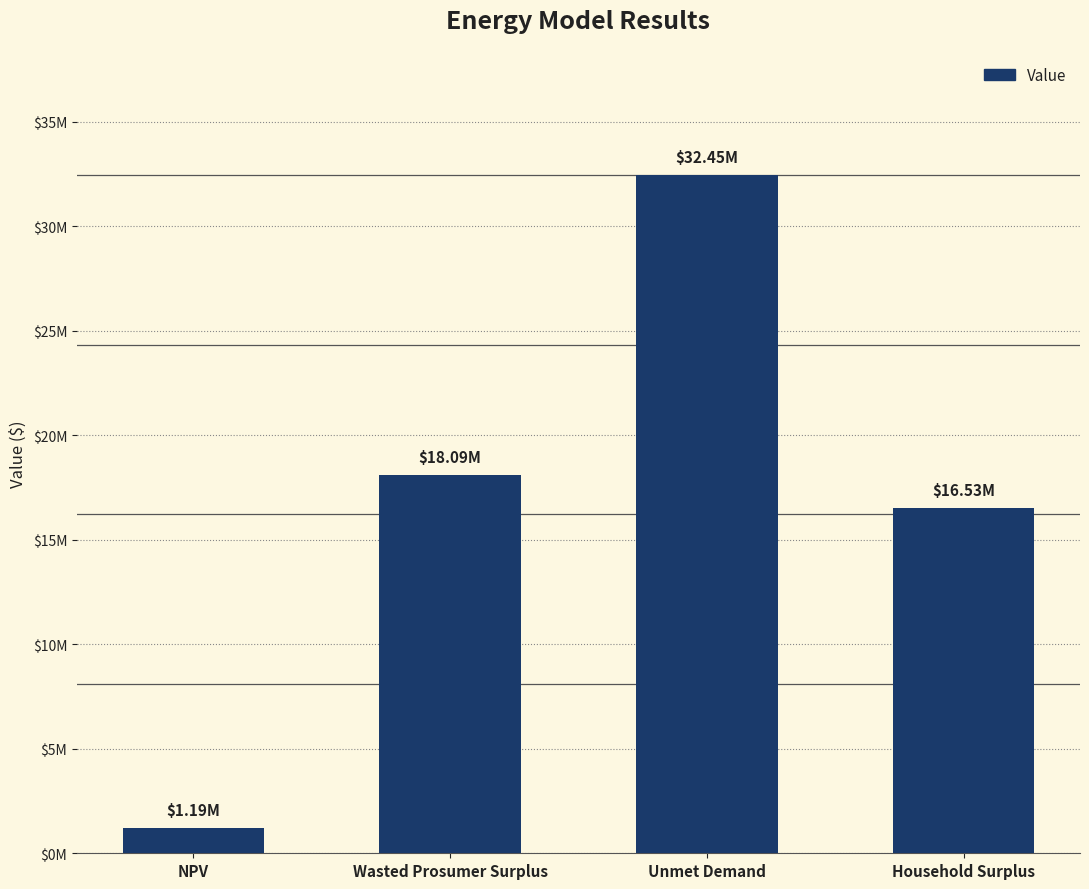

Reading left to right, list all the values displayed in this chart.

NPV=1194182.6	Wasted Prosumer Surplus=18093321.8	Unmet Demand=32453085.2	Household Surplus=16526182.4